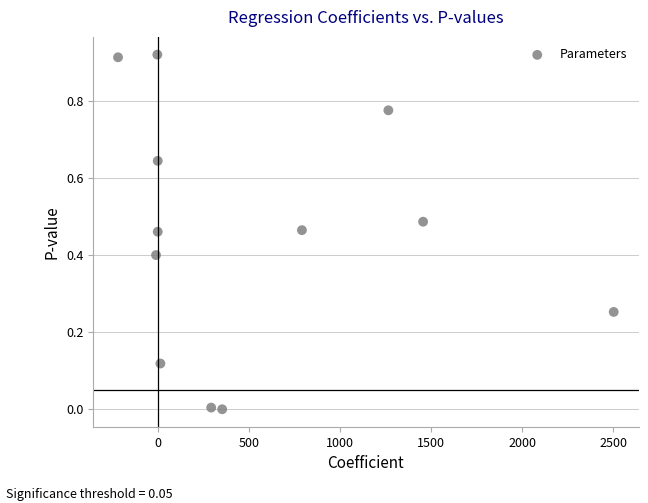

What is the range of X values (max minus min)?

2720.4